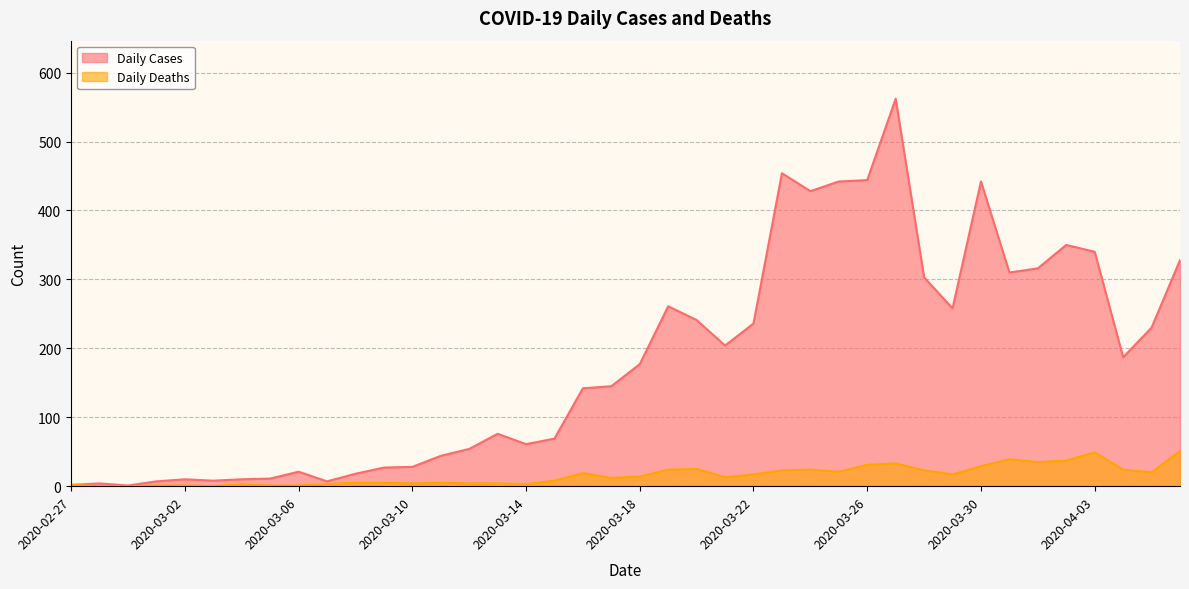

True or false: Daily Cases line and Daily Deaths line intersect in this chart.

False